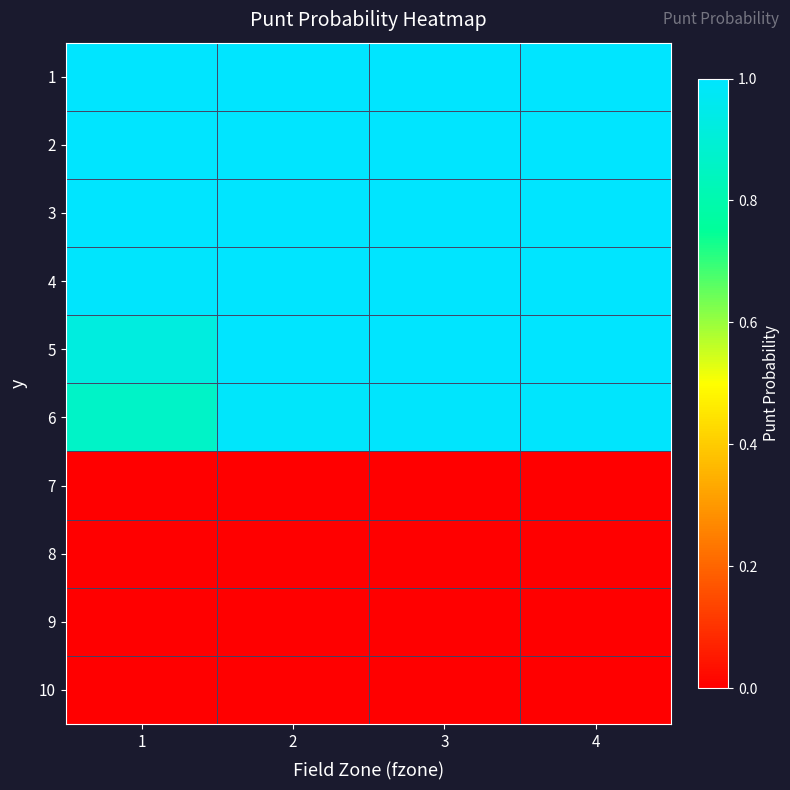

At which category does the chart reach its peak across all series?

1